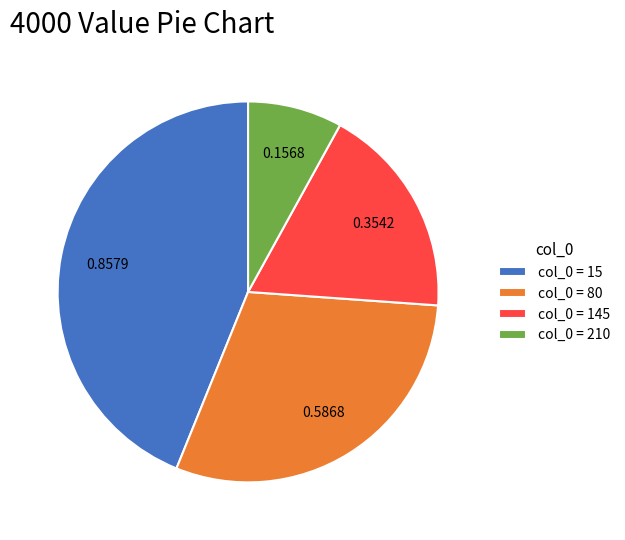

Rank the categories by value from lowest to highest.

col_0 = 210, col_0 = 145, col_0 = 80, col_0 = 15